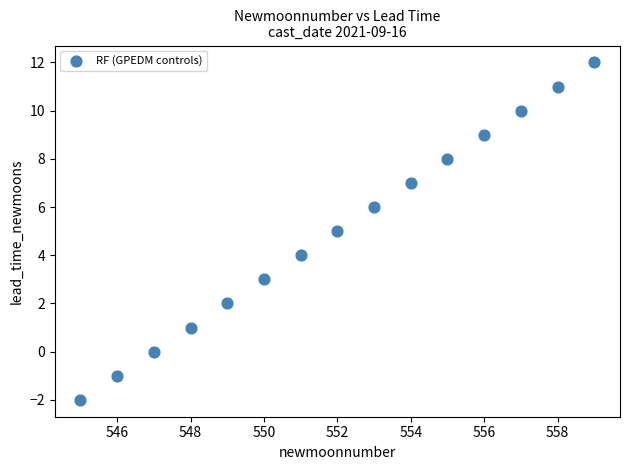

What is the range of X values (max minus min)?

14